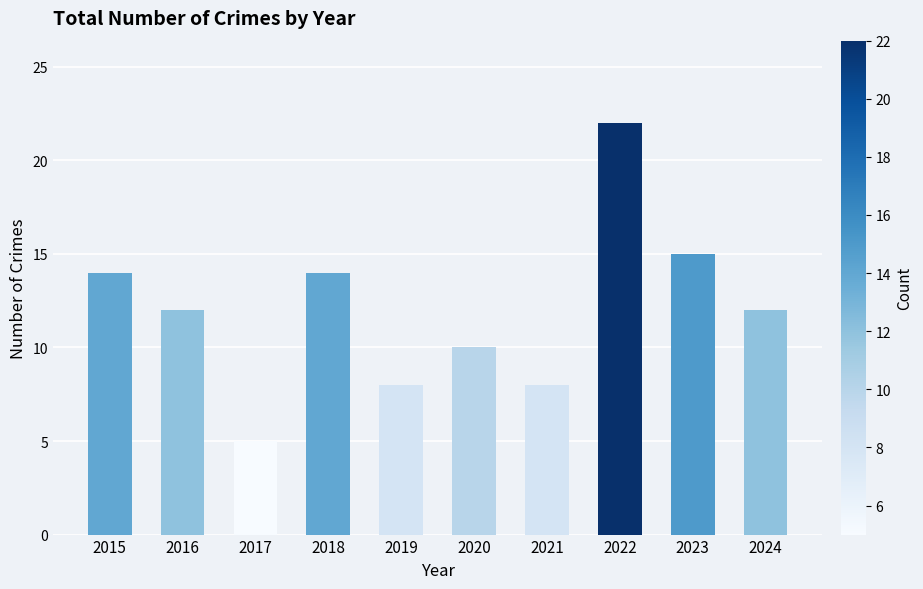

What is the greatest value displayed?

22